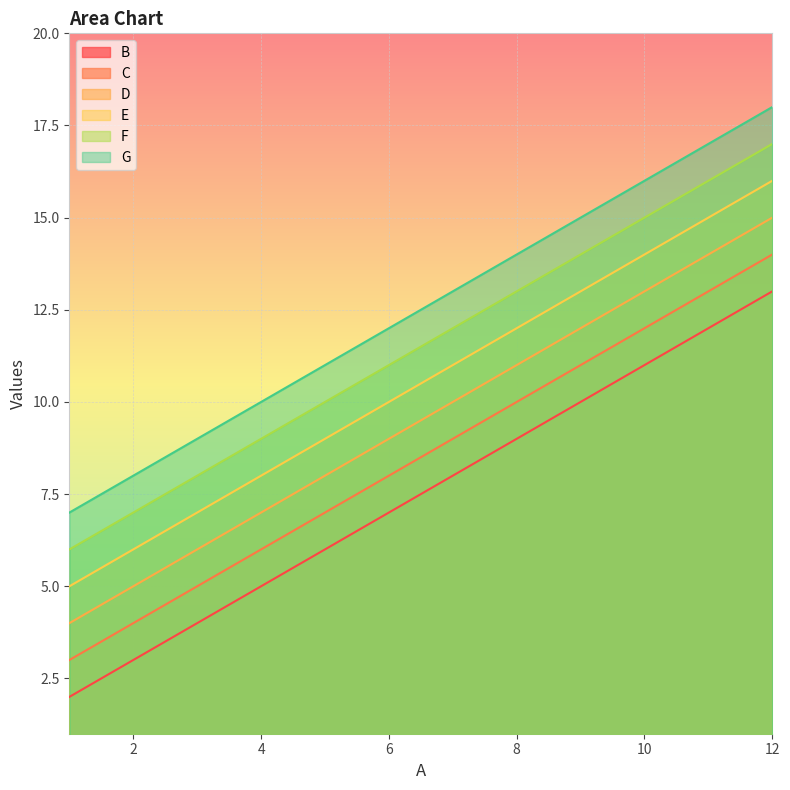

What is the difference between the maximum and minimum values in the G series?

11